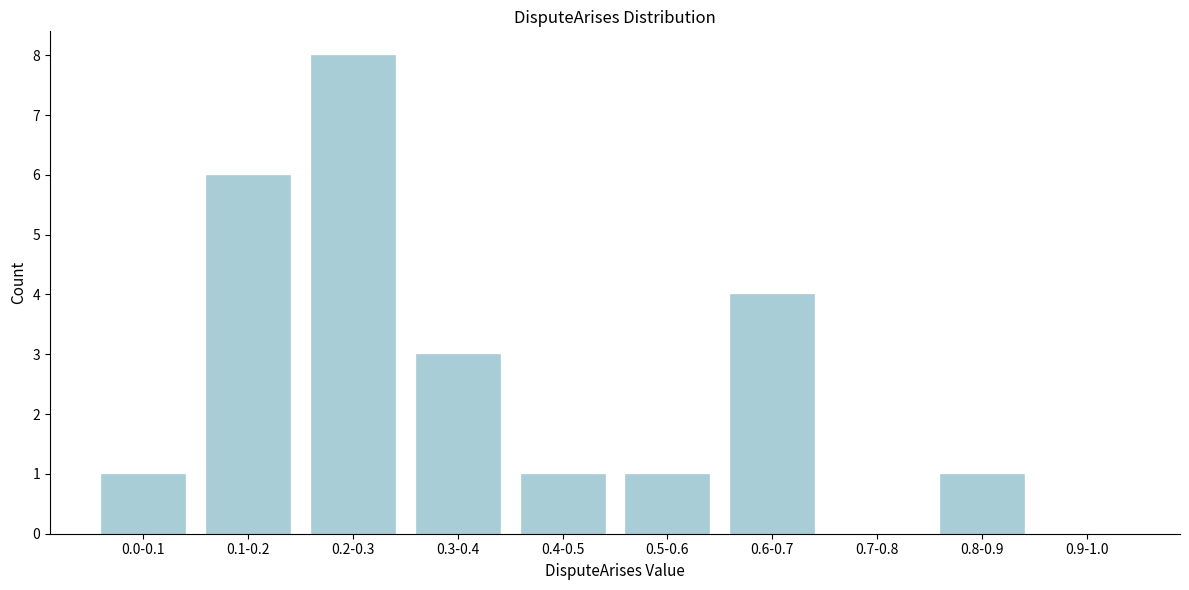

True or false: the data shows 1 at 0.4-0.5.

True